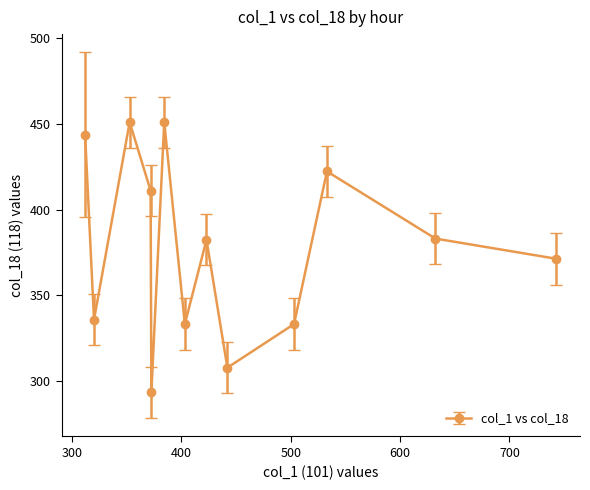

How many points are higher than both their immediate neighbors (excluding endpoints)?

4